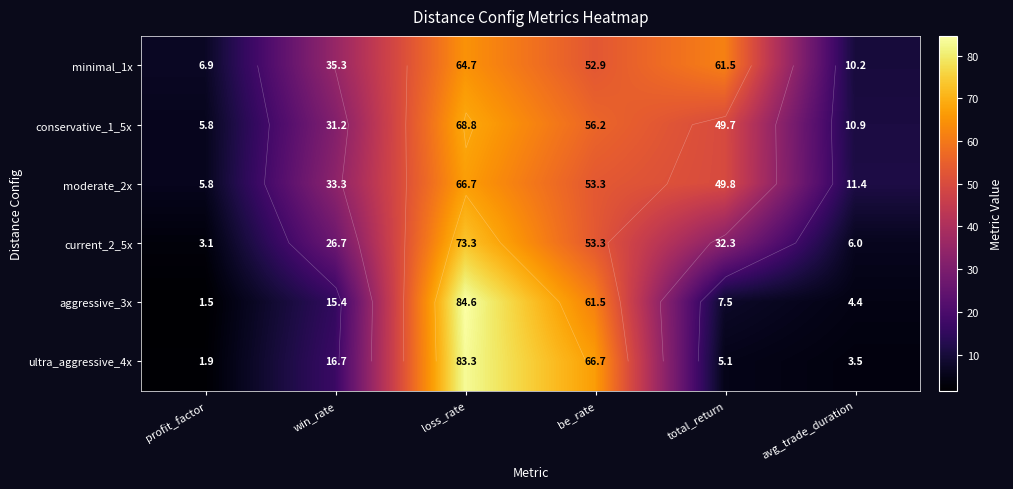

Where does the ultra_aggressive_4x series first go above 16?

win_rate